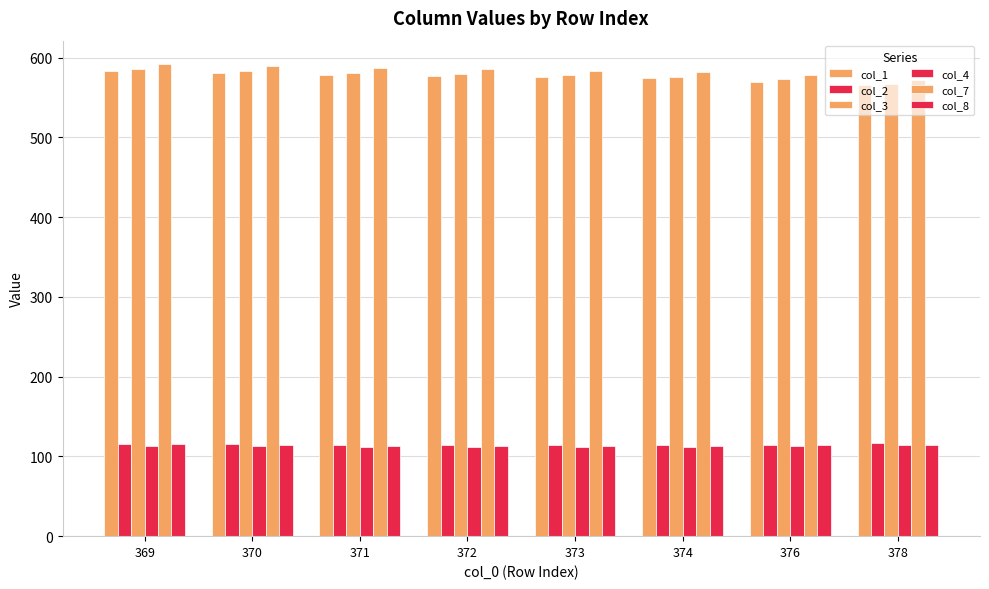

Between 371 and 378, which is larger?

371